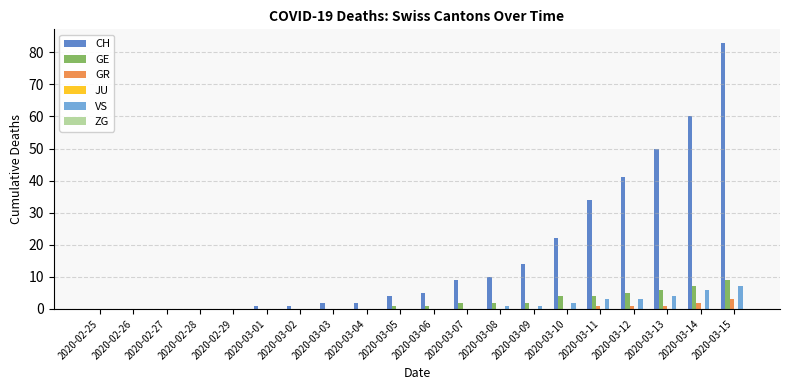

Which series has the largest total across all categories?

CH